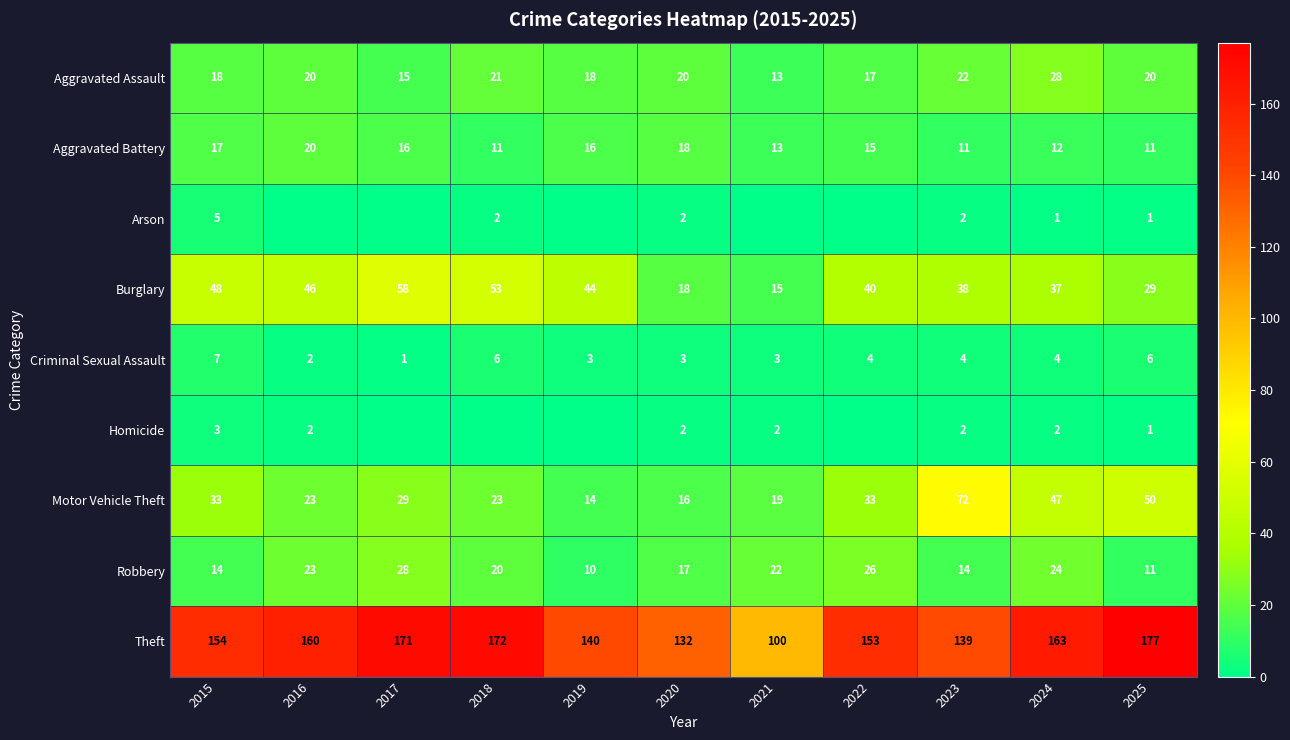

At how many categories does at least one series exceed 7?

11